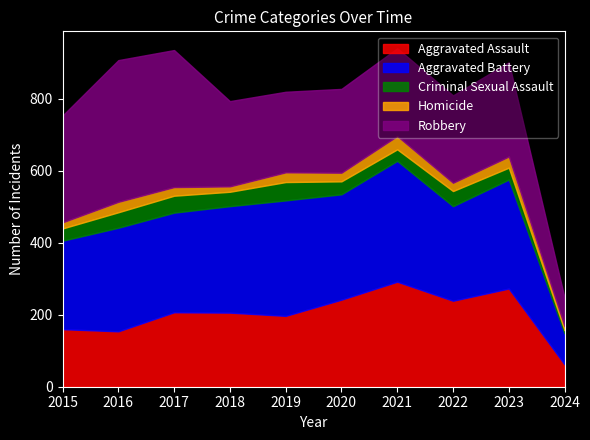

At 2020, list the series in order from largest to smallest.

Aggravated Battery, Aggravated Assault, Robbery, Criminal Sexual Assault, Homicide